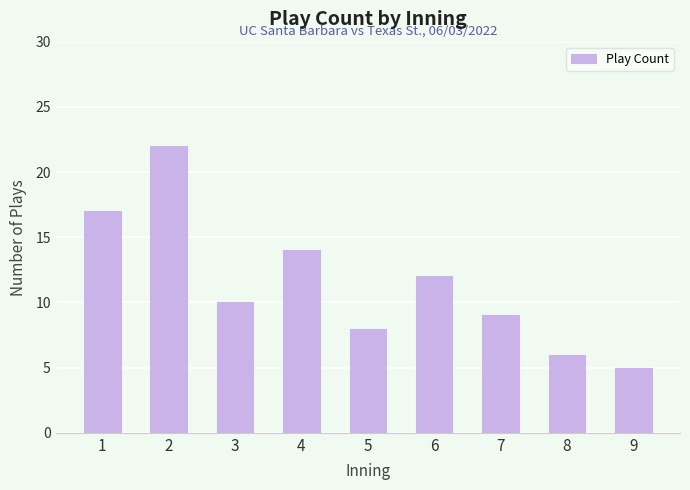

What is the minimum value shown in the chart?

5